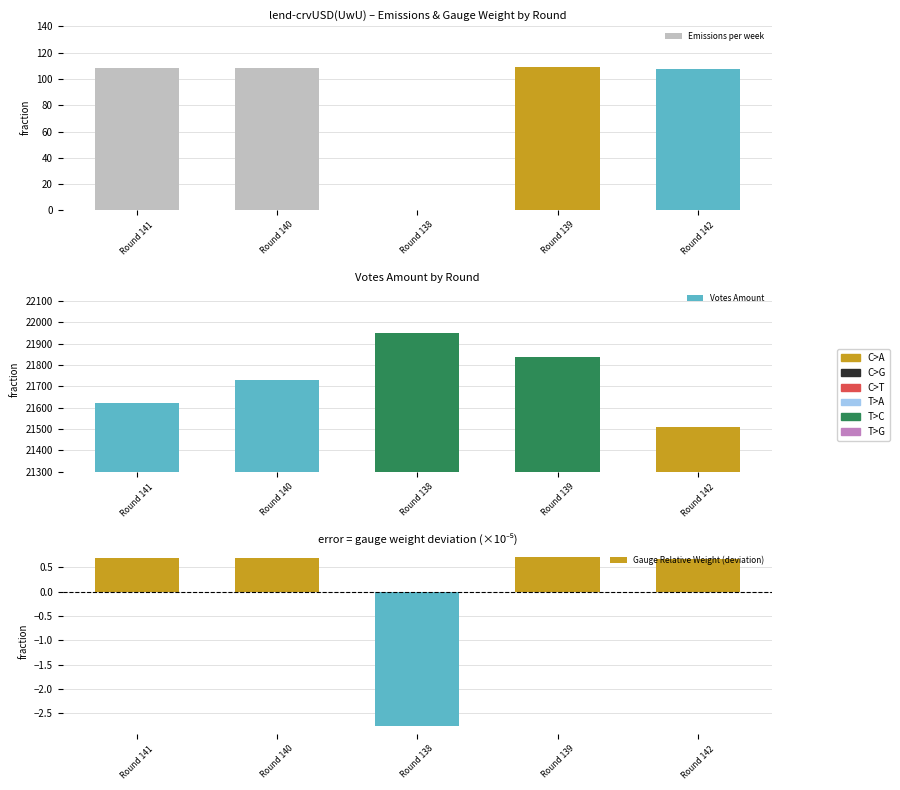

What is the sum of the Emissions per week values at Round 142 and Round 139?

216.0